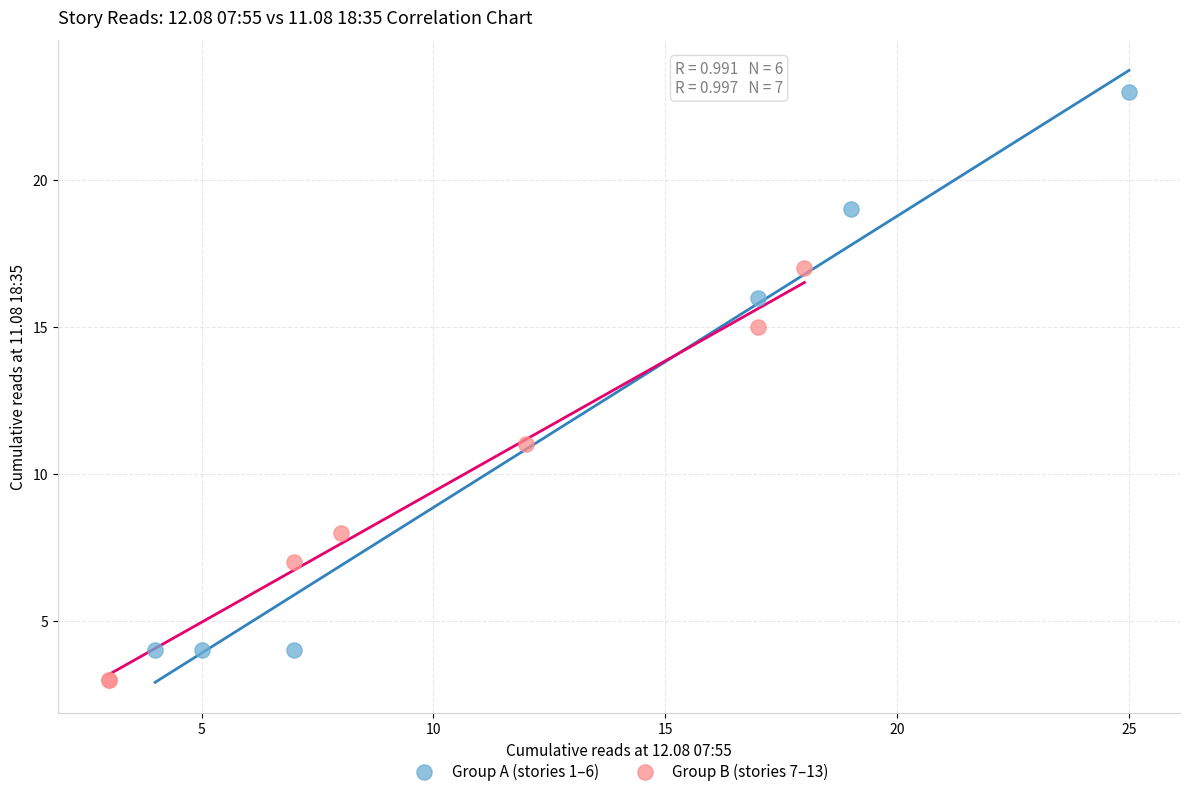

Which series contains the highest Y value?

Group A (stories 1–6)